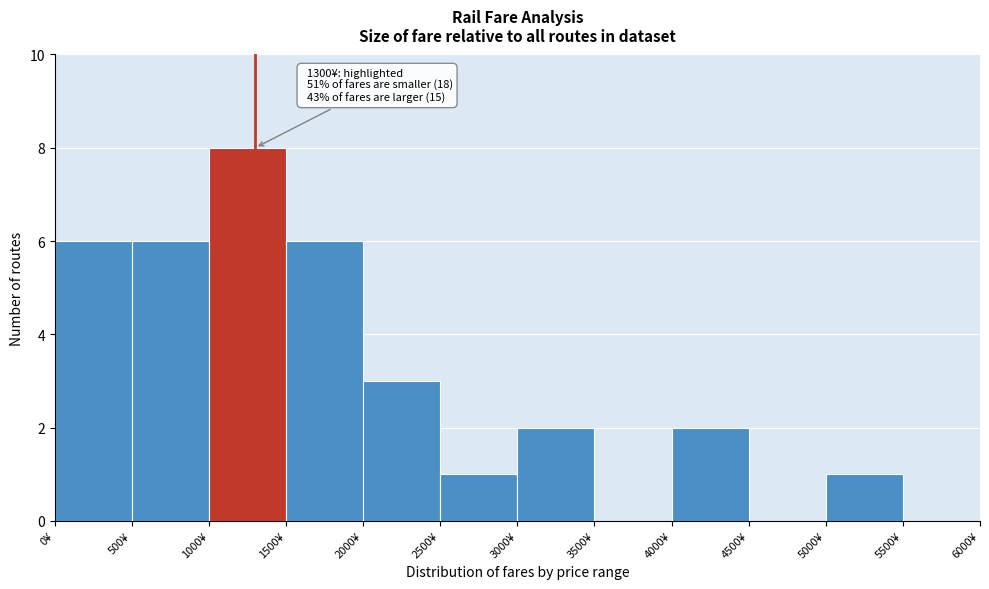

Over which range of the x-axis is the bar tallest?

1000 to 1500